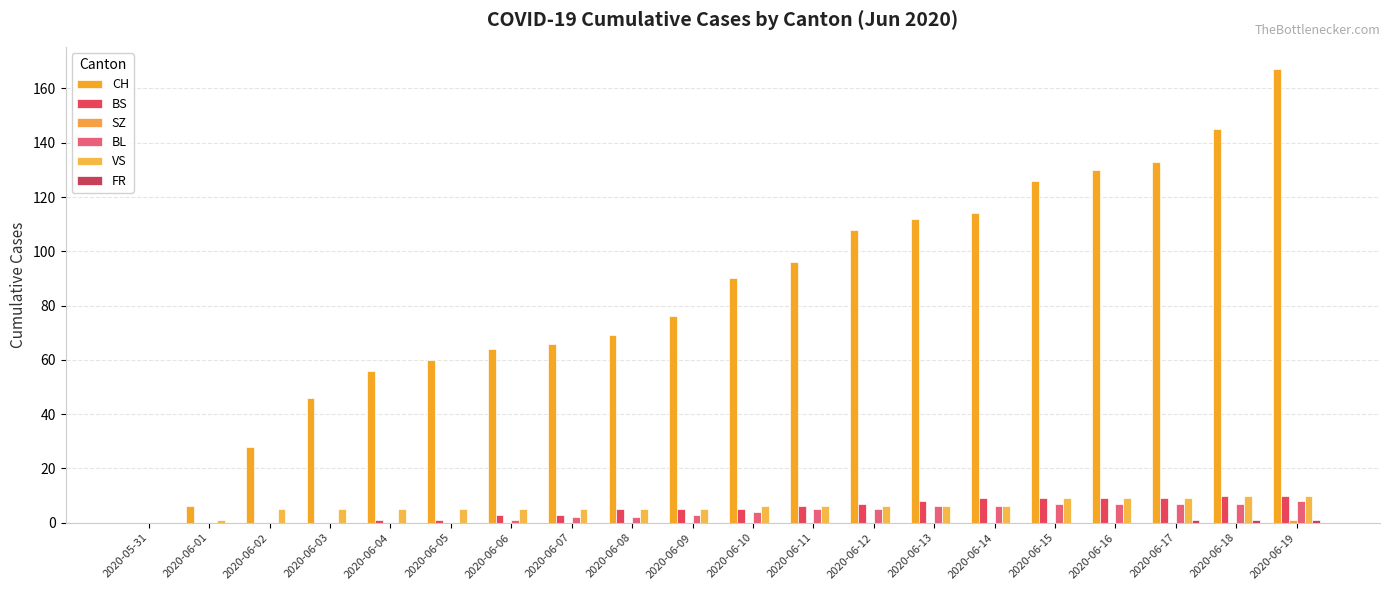

What is the total value across all series at 2020-06-11?

113